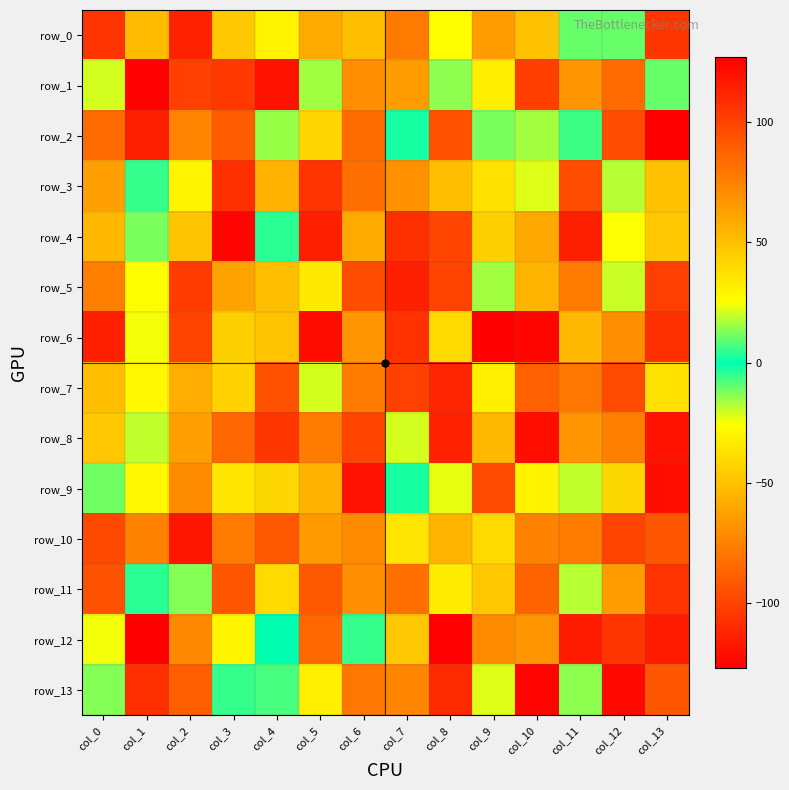

Which series has the largest range (max minus min)?

row_12